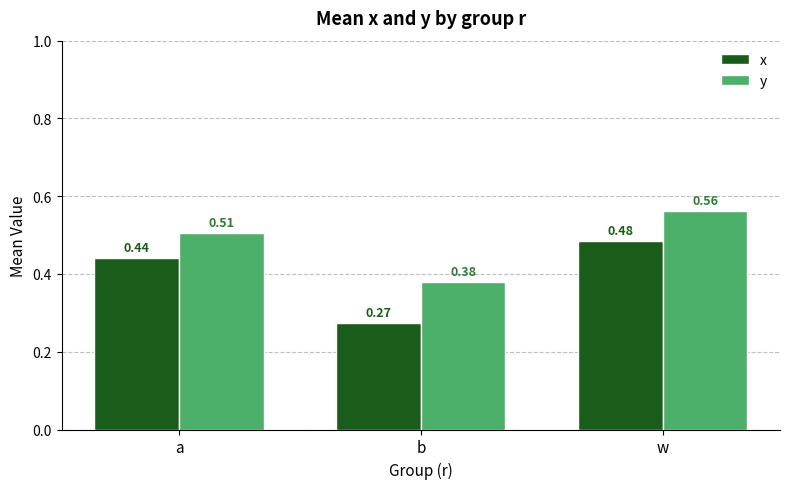

List the series in order of their peak value, lowest first.

x, y